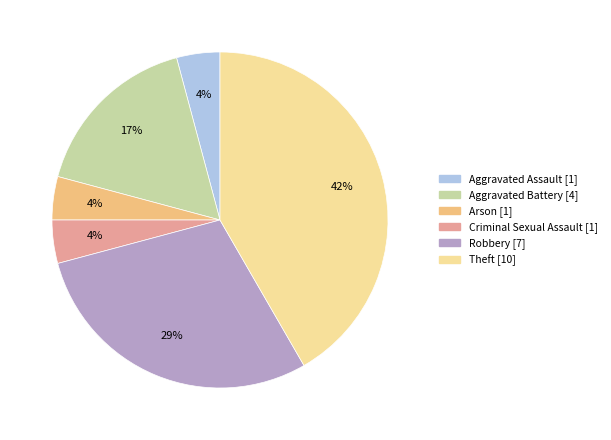

The Aggravated Assault slice represents 4% of the pie. True or false?

True